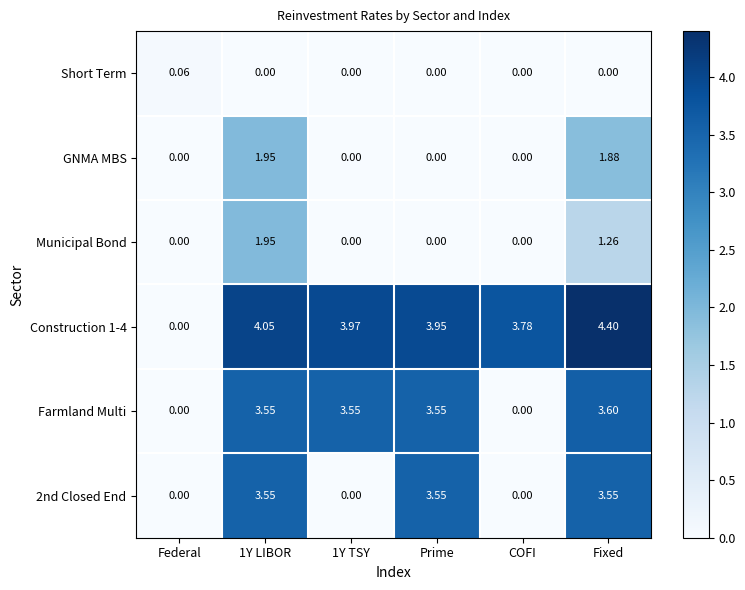

At how many categories does at least one series exceed 3?

5